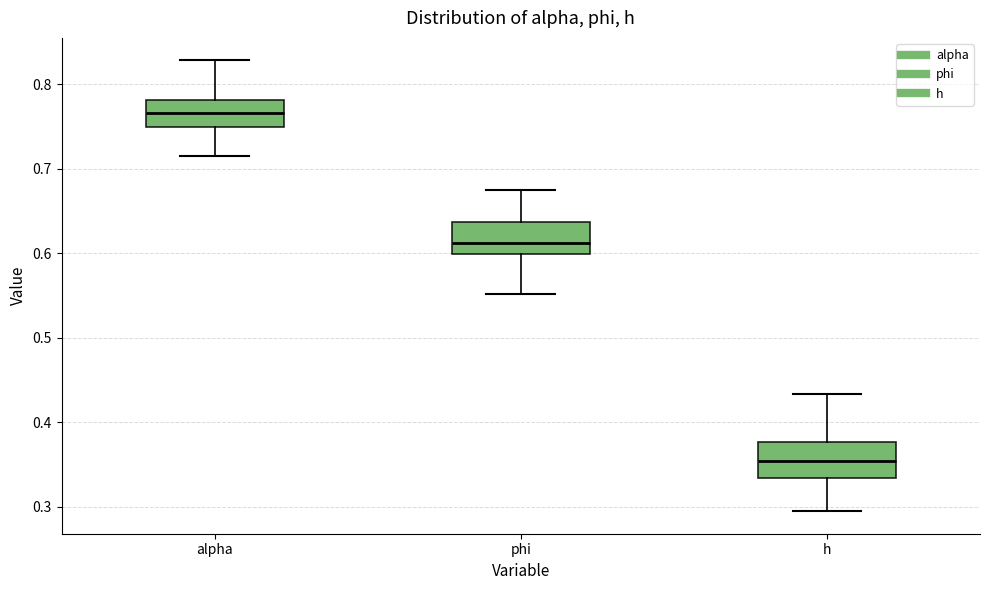

Which box's median line is the highest?

alpha